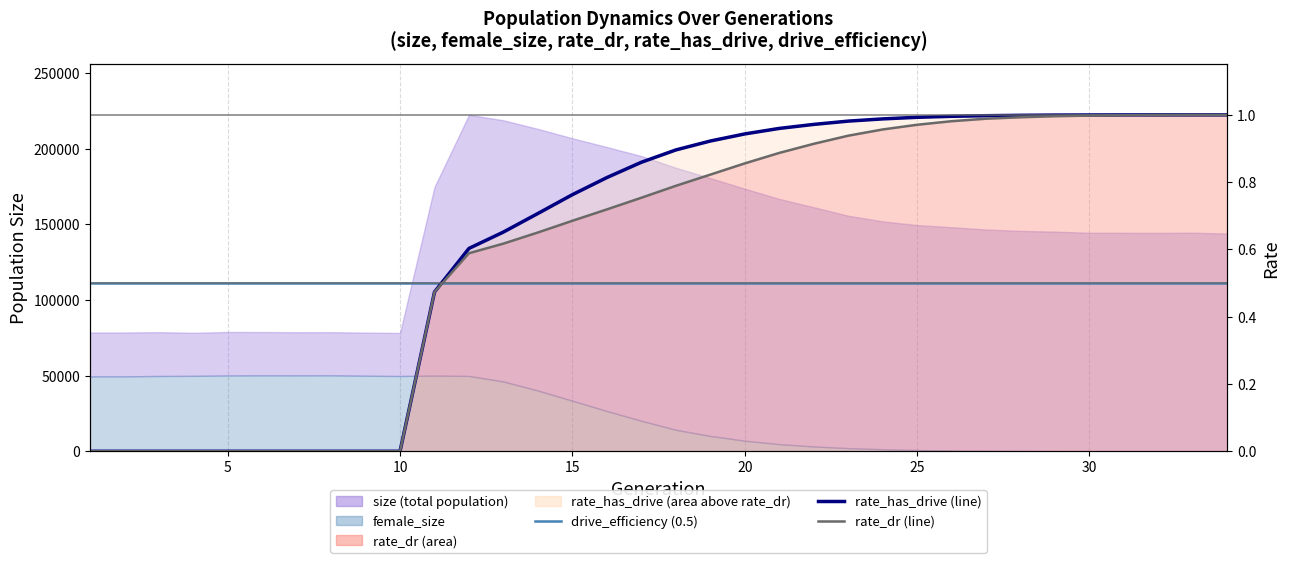

True or false: rate_has_drive (line) has more than 0 interior local peaks.

False